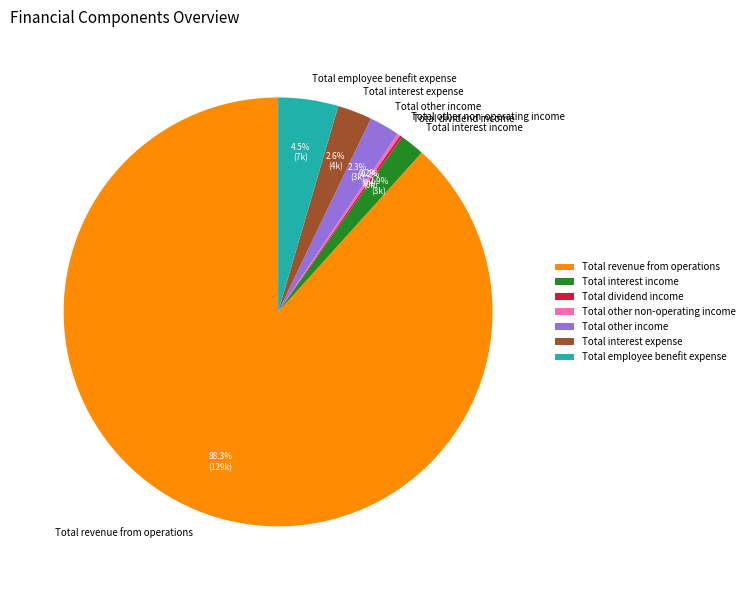

Do Total other income and Total interest expense together represent more than half of the pie?

No